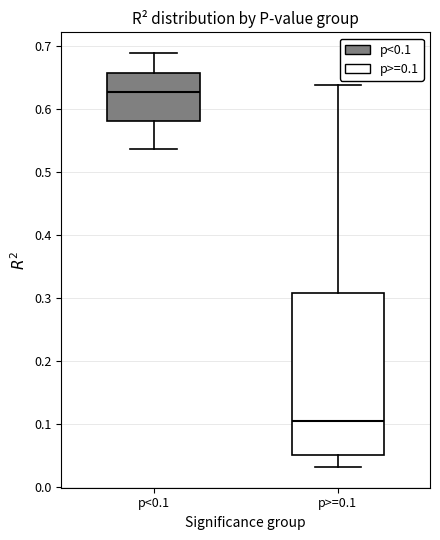

Comparing the boxes themselves (not the whiskers), which one is the tallest?

p>=0.1